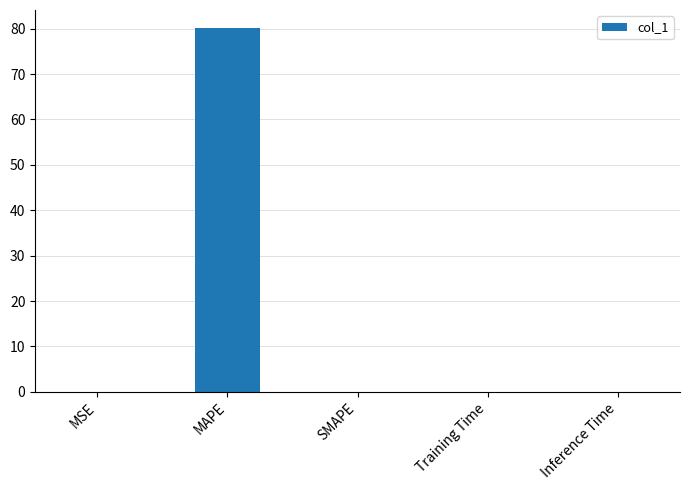

Are the bars grouped side by side (vs. stacked)?

No